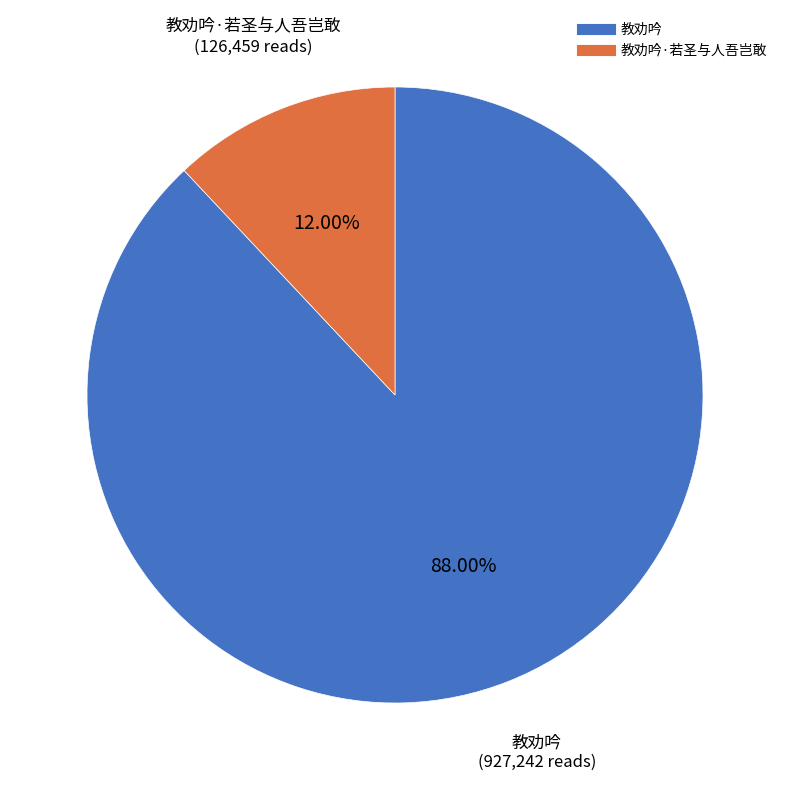

Is there a majority slice in this chart?

Yes